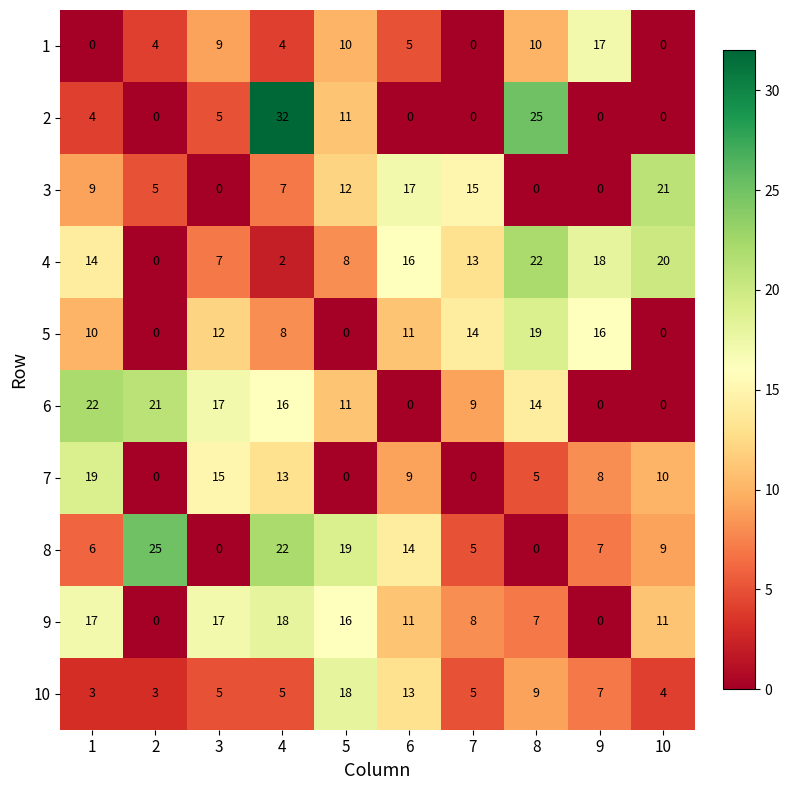

How many data points does each series have?

10